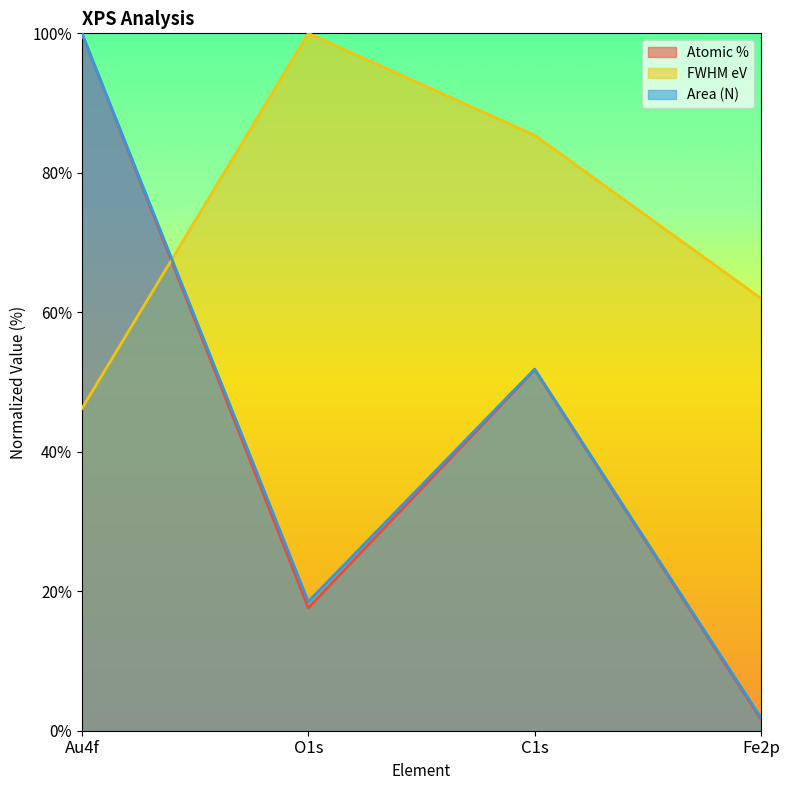

List the labels in order of Area (N) value, largest first.

Au4f, C1s, O1s, Fe2p